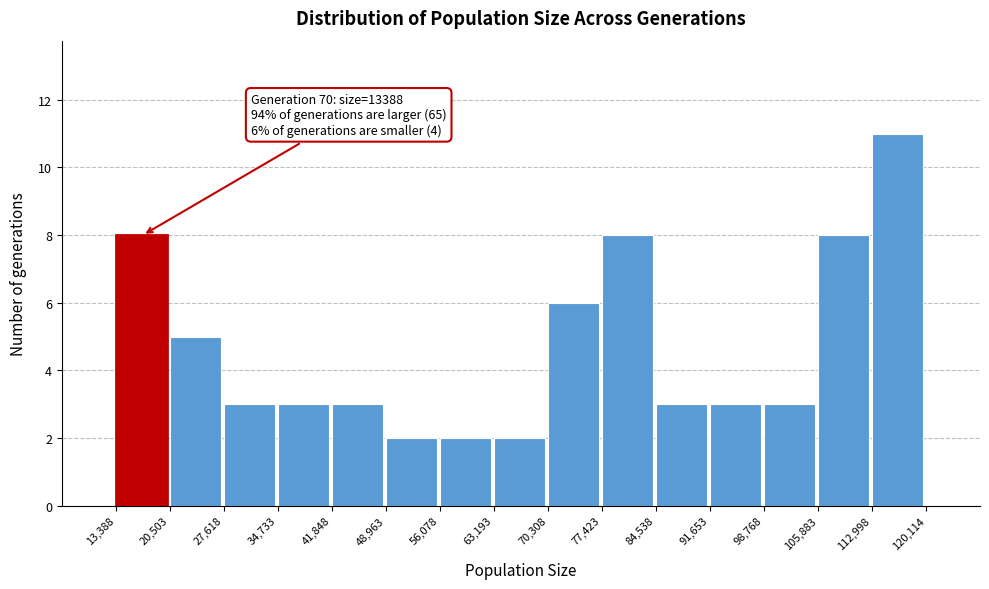

Which range on the x-axis has the tallest bar?

112,998 to 120,114